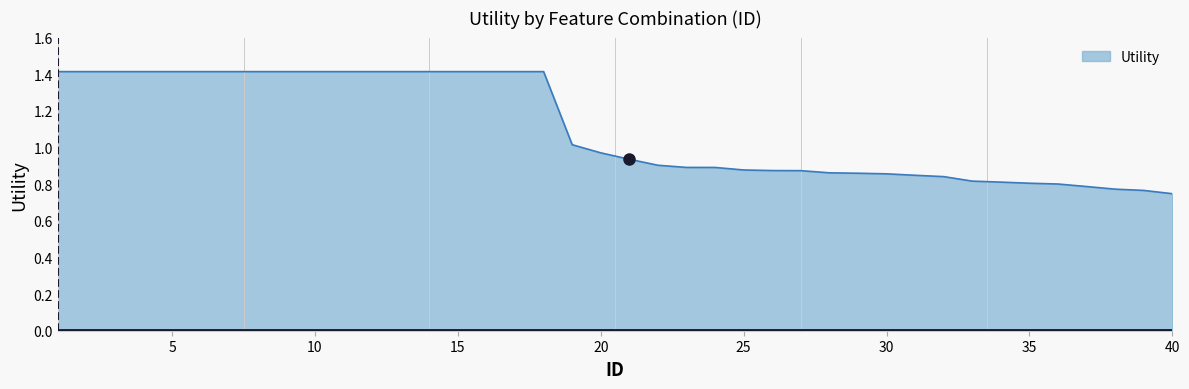

What is the maximum value shown in the chart?

1.4